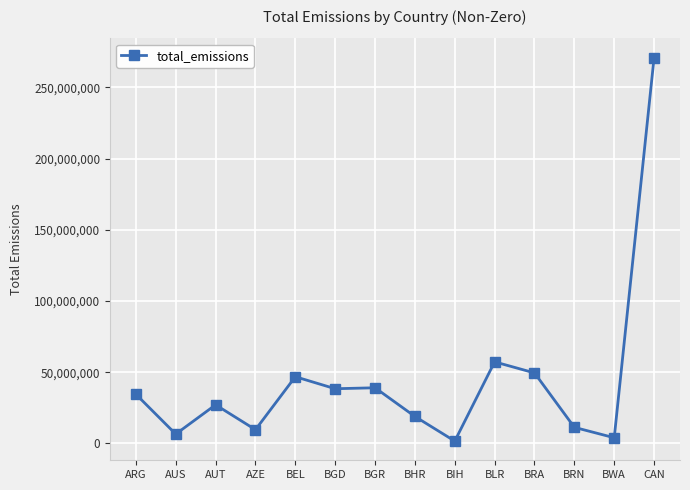

Which has a higher value, AUS or AUT?

AUT